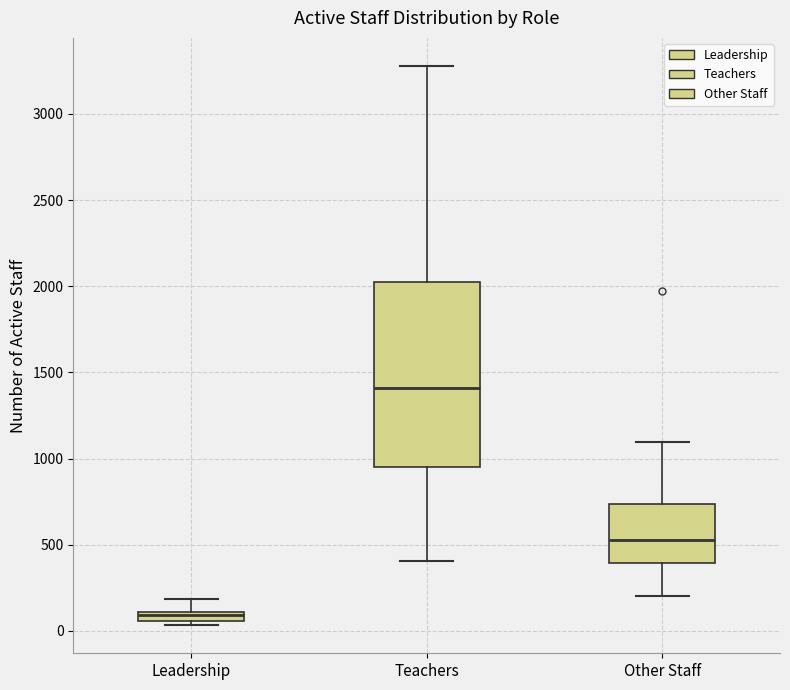

Where does the median line of the box for Teachers sit on the y-axis? The values are not printed on the chart, so give them approximately, as read against the axis.

1400